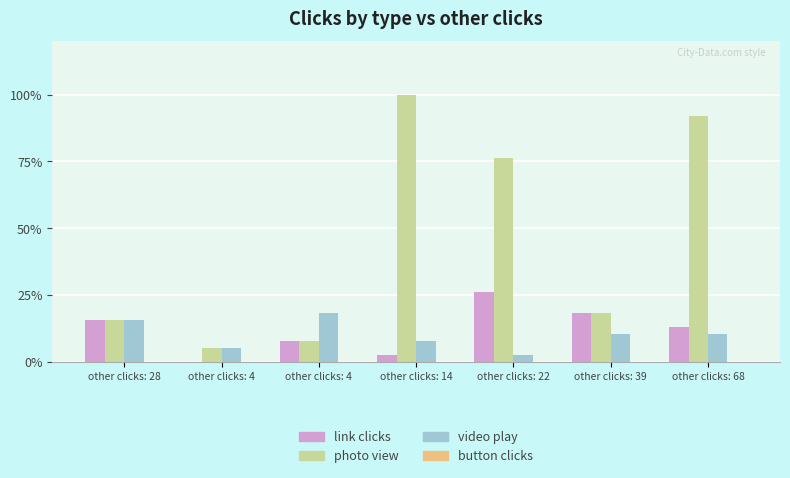

Which series has the largest range (max minus min)?

photo view